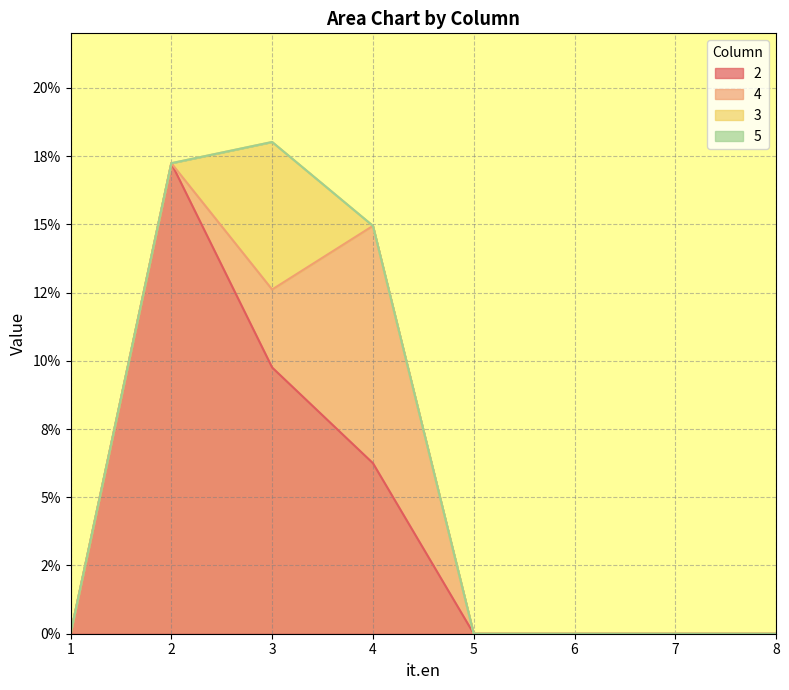

Is the value of 2 at 5 greater than the value of 3 at 6?

No